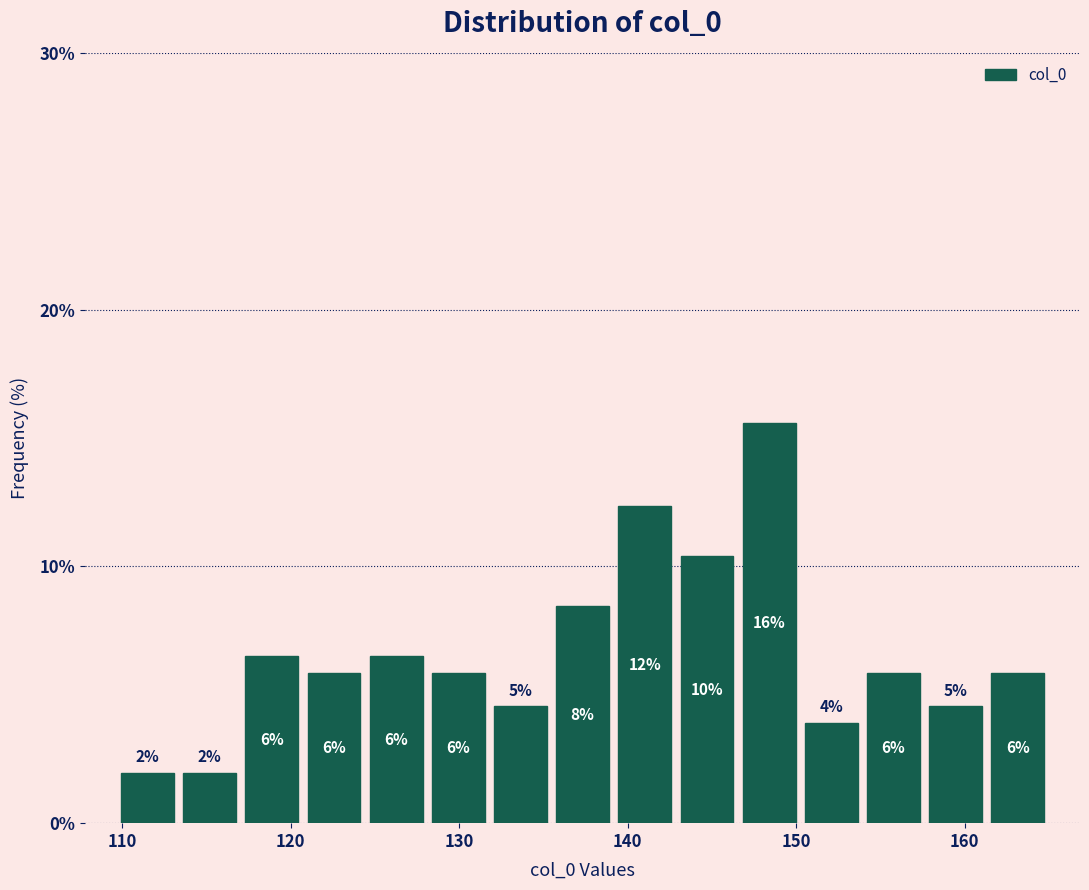

Read against the x-axis, roughly where is the centre of the tallest bar?

148